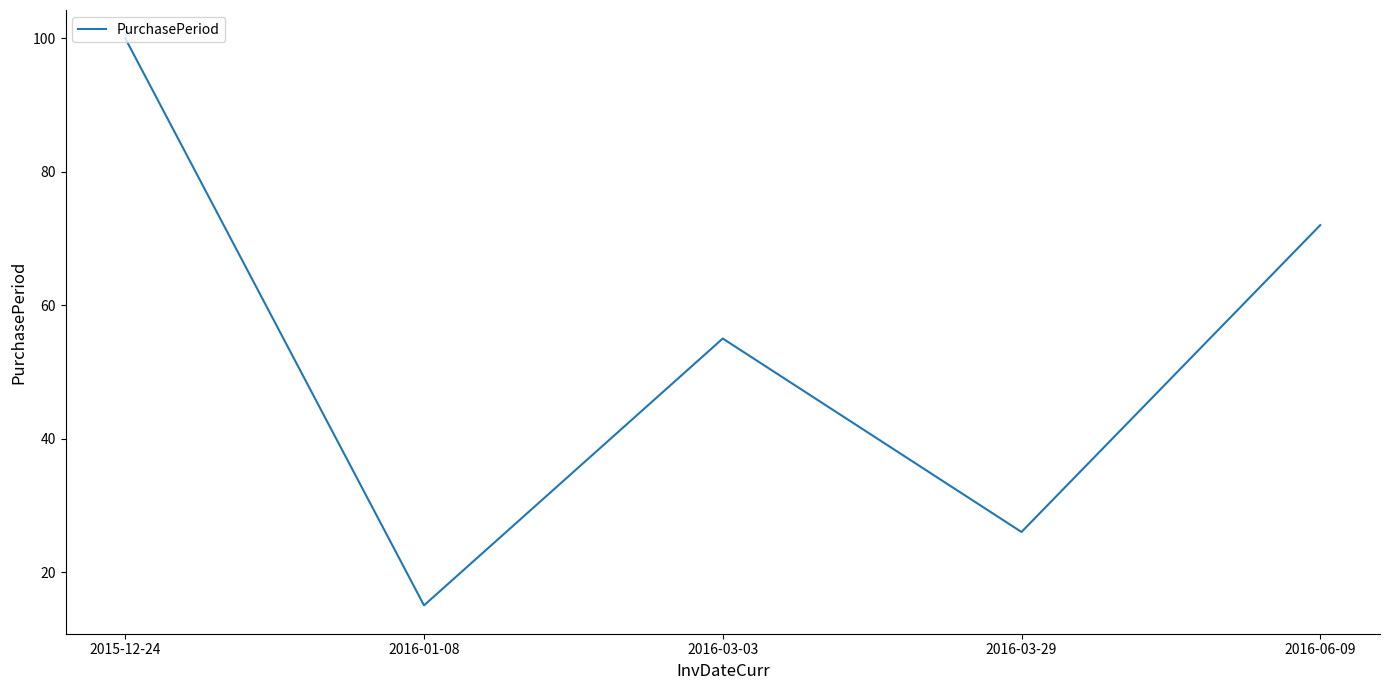

What is the change in value from 2015-12-24 to 2016-01-08?

-85